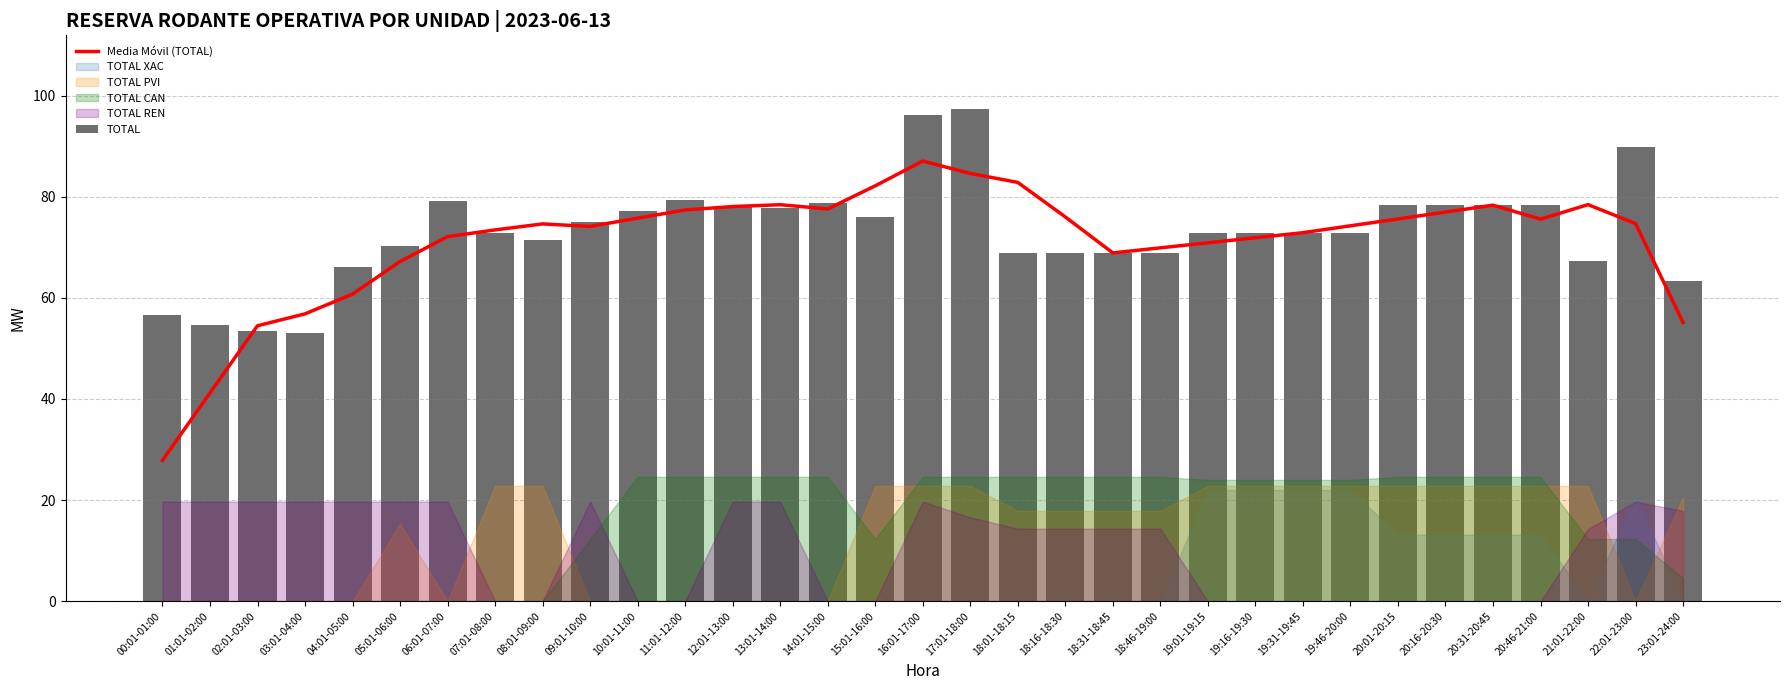

At which label does Media Móvil (TOTAL) reach its minimum?

00:01-01:00